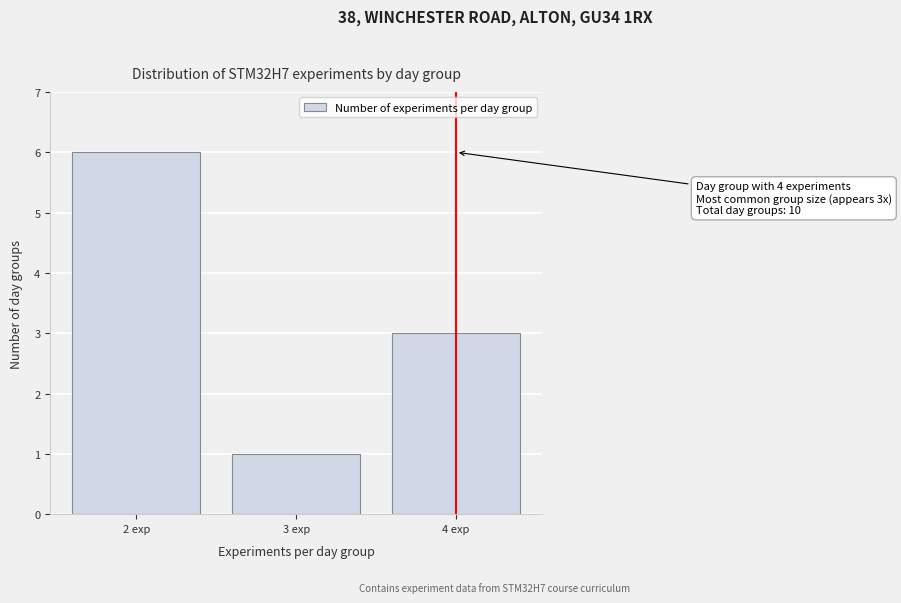

Reading left to right, what are all the values shown in this chart?

2 exp=6	3 exp=1	4 exp=3